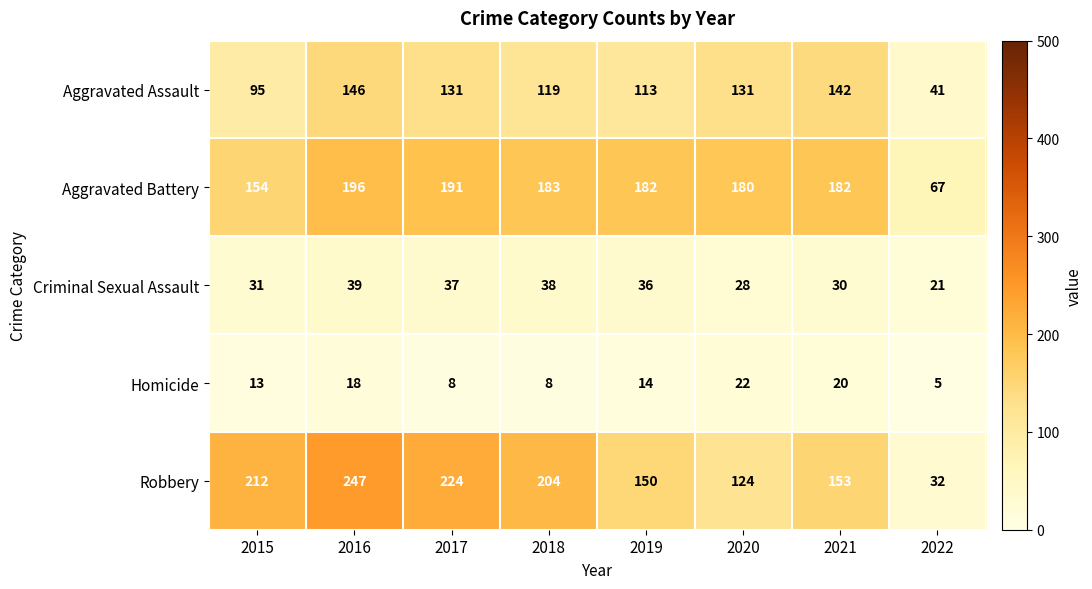

How many series are shown in this chart?

5